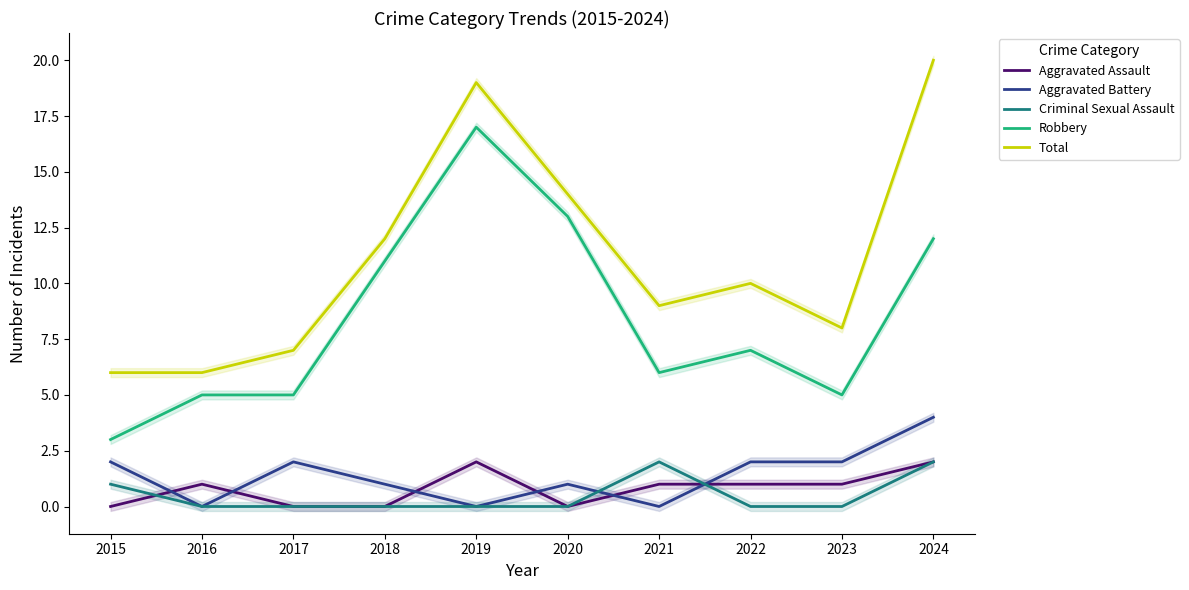

How many categories are shown in the chart?

10